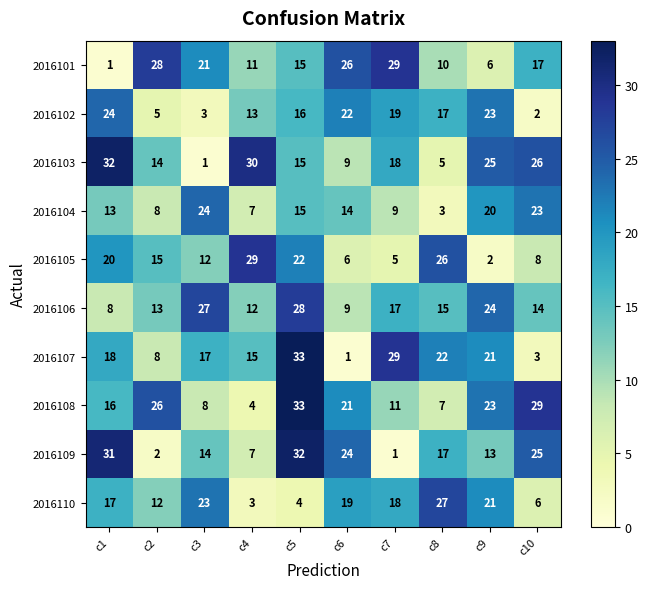

List the labels in order of 2016102 value, largest first.

c1, c9, c6, c7, c8, c5, c4, c2, c3, c10